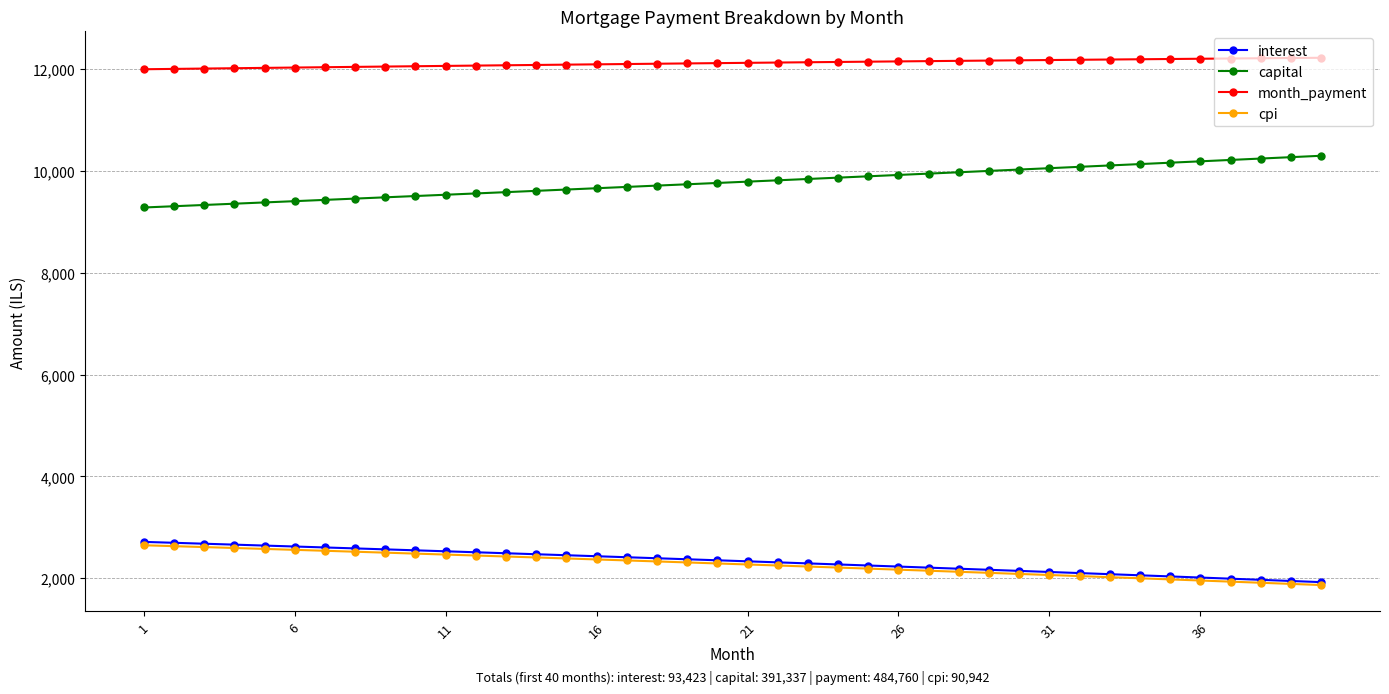

At how many categories does at least one series exceed 4478?

40